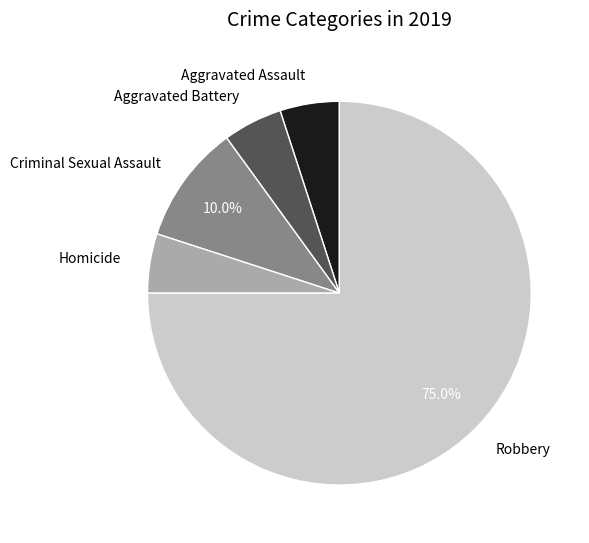

Combined, do Aggravated Assault and Aggravated Battery account for over 50%?

No